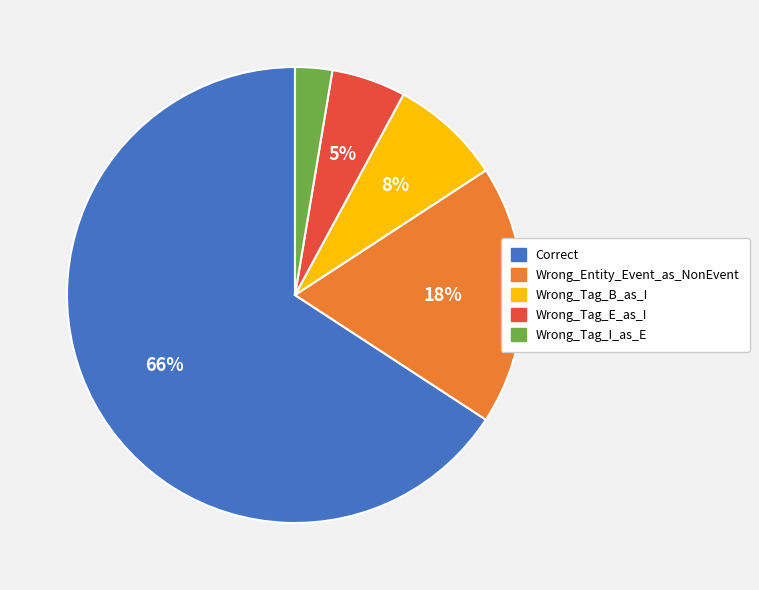

What percentage is the Correct slice, to the nearest percent?

66%